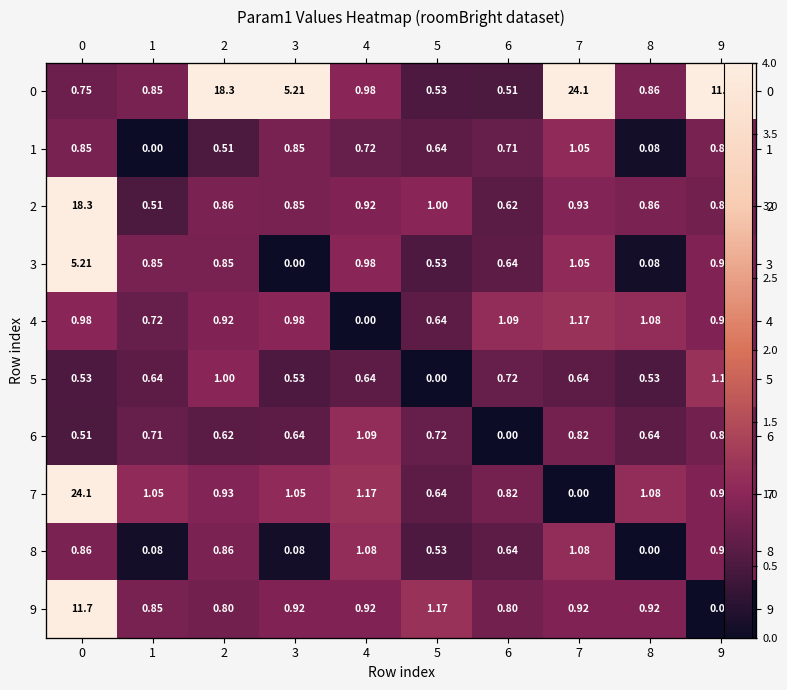

What is the maximum value for 4?

1.2